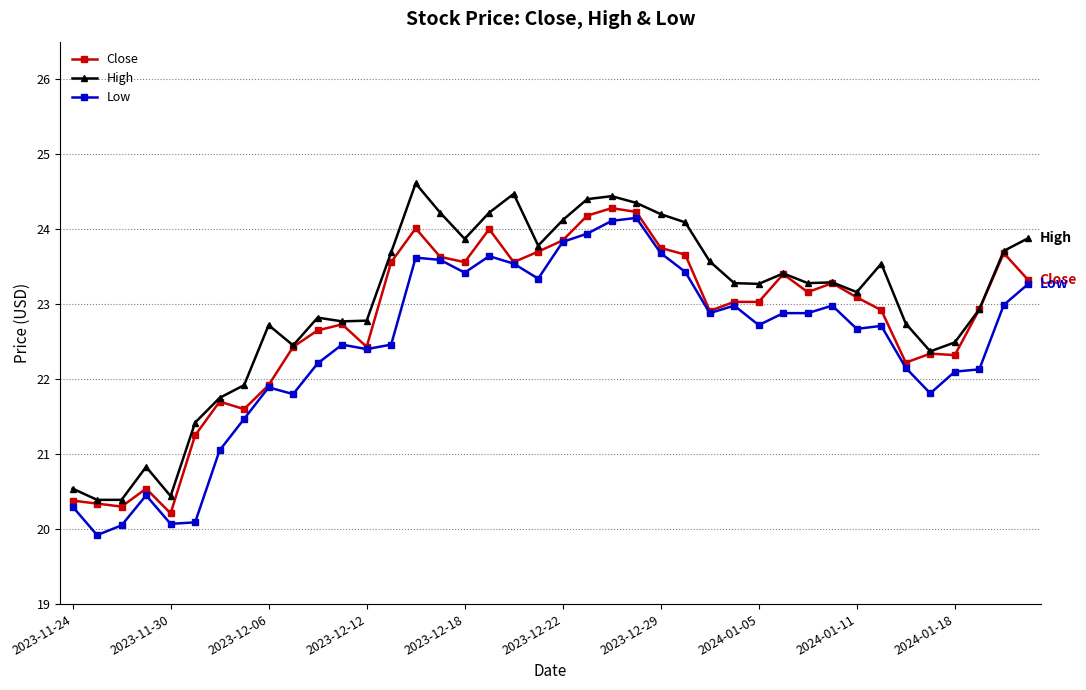

What is the value of the Close point at the 39th from the left?

23.7